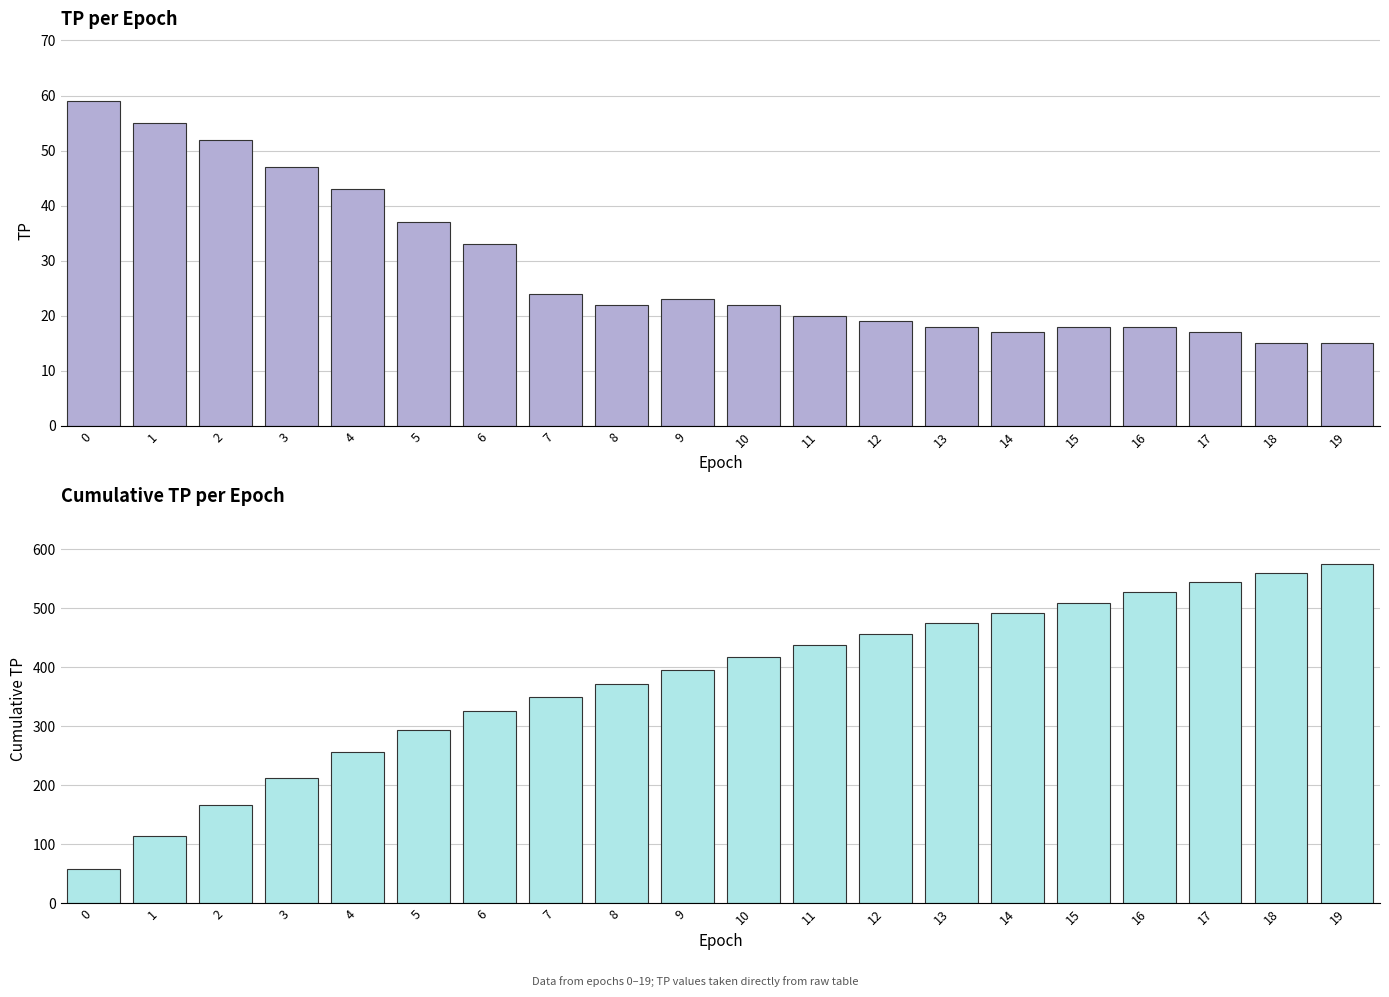

Which label corresponds to the smallest value in the chart?

18